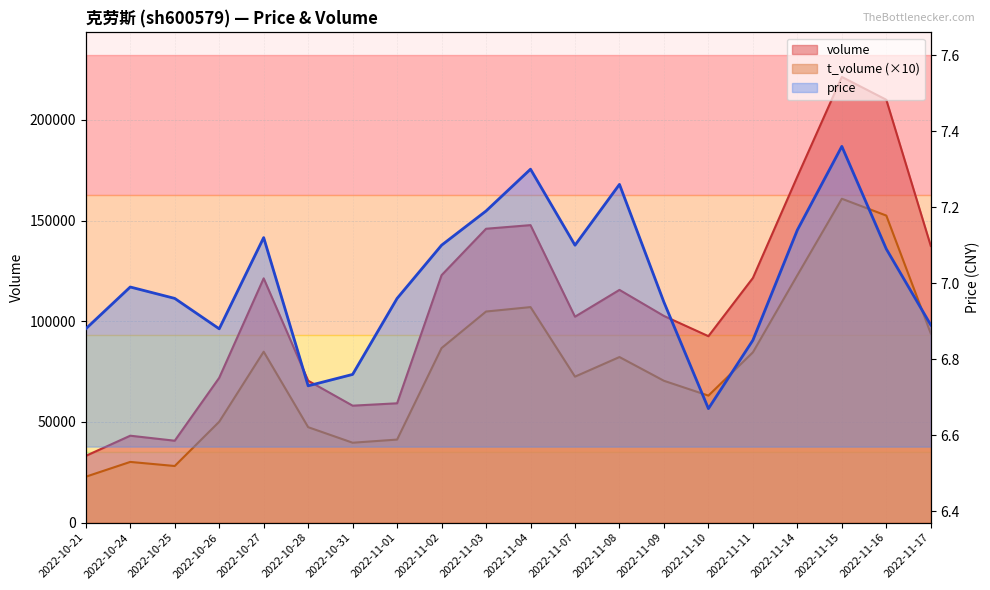

The value of t_volume at 2022-11-09 is 37575.6. True or false?

False